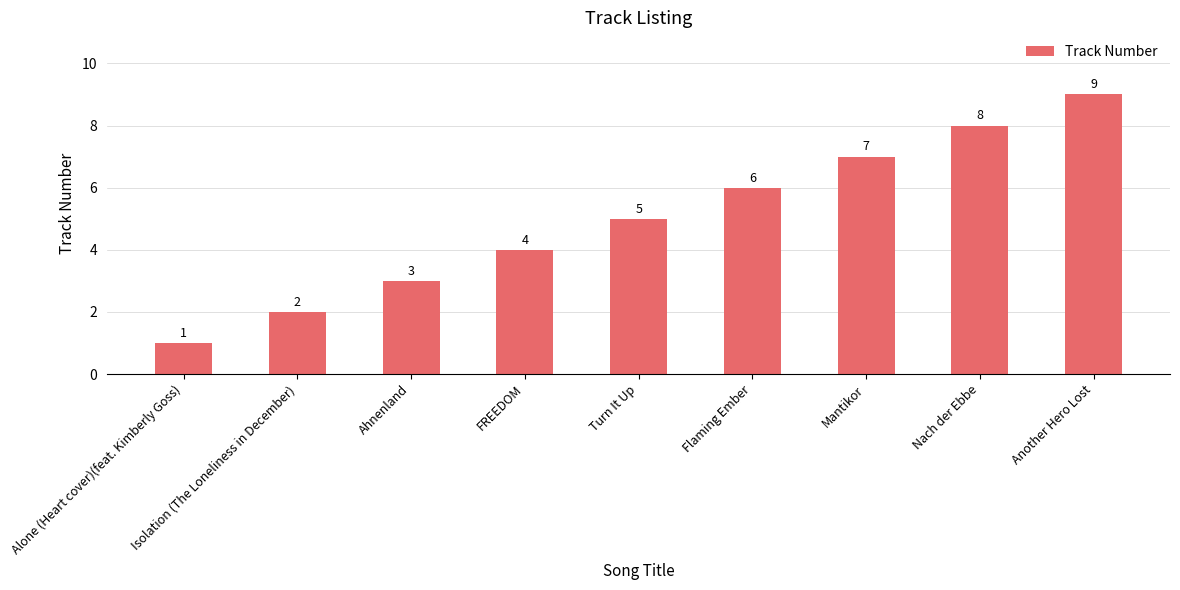

How many values are below 5?

4